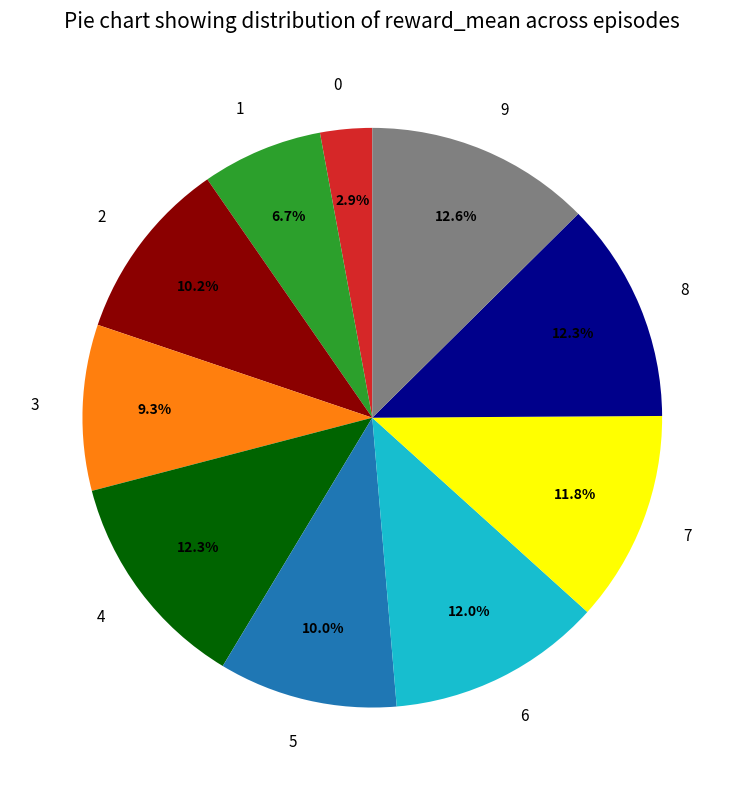

Approximately how many times larger is the value at 6 compared to 2?

1.2